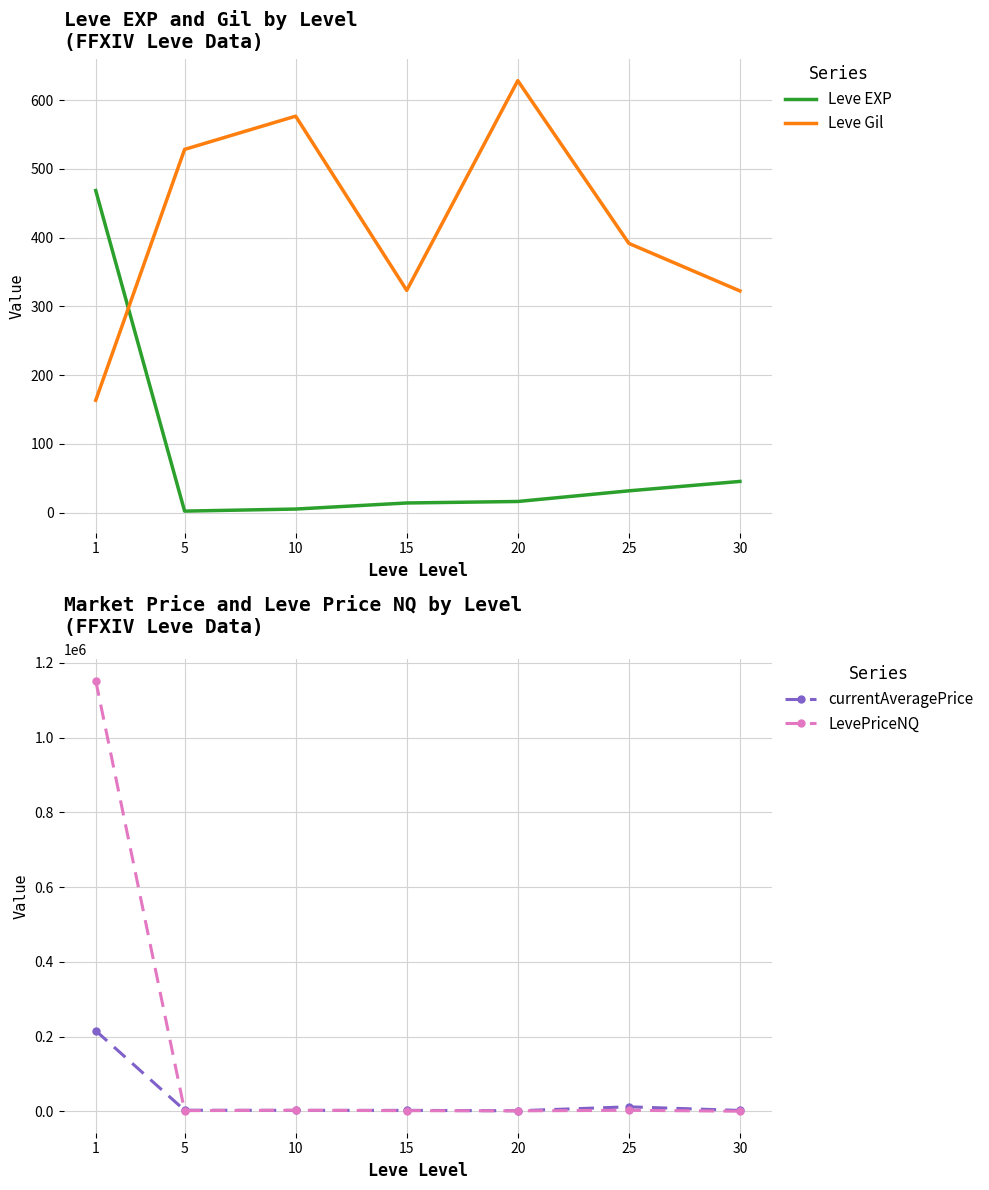

Which series has the largest total across all categories?

LevePriceNQ